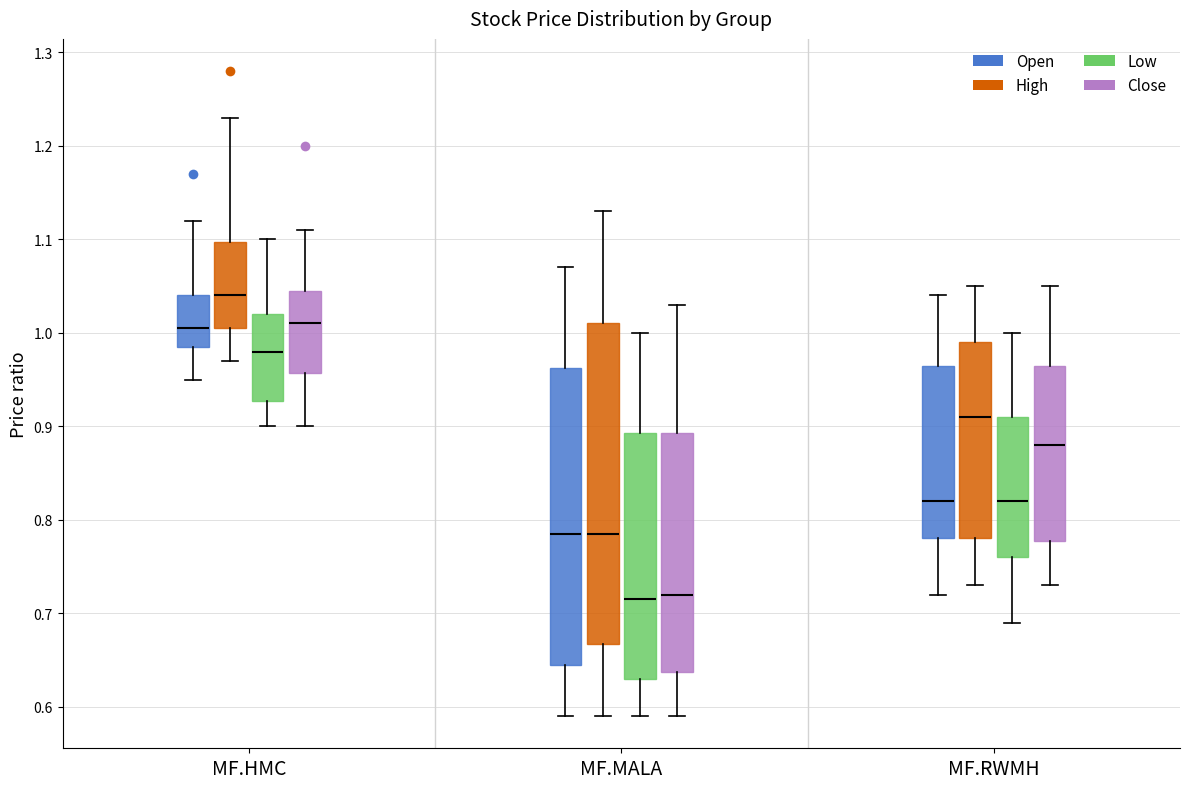

Reading left to right, transcribe this box plot: for each box, give where its median line is, the range the box spans, and where its two whiskers end, as read against the y-axis. The values are not printed on the chart, so give them approximately, as read against the axis.

MF.HMC (Open): median 1.01, box 0.99 to 1.04, whiskers 0.95 to 1.12
MF.HMC (High): median 1.04, box 1.01 to 1.10, whiskers 0.97 to 1.23
MF.HMC (Low): median 0.98, box 0.93 to 1.02, whiskers 0.90 to 1.10
MF.HMC (Close): median 1.01, box 0.96 to 1.05, whiskers 0.90 to 1.11
MF.MALA (Open): median 0.79, box 0.65 to 0.96, whiskers 0.59 to 1.07
MF.MALA (High): median 0.79, box 0.67 to 1.01, whiskers 0.59 to 1.13
MF.MALA (Low): median 0.72, box 0.63 to 0.89, whiskers 0.59 to 1.00
MF.MALA (Close): median 0.72, box 0.64 to 0.89, whiskers 0.59 to 1.03
MF.RWMH (Open): median 0.82, box 0.78 to 0.97, whiskers 0.72 to 1.04
MF.RWMH (High): median 0.91, box 0.78 to 0.99, whiskers 0.73 to 1.05
MF.RWMH (Low): median 0.82, box 0.76 to 0.91, whiskers 0.69 to 1.00
MF.RWMH (Close): median 0.88, box 0.78 to 0.97, whiskers 0.73 to 1.05